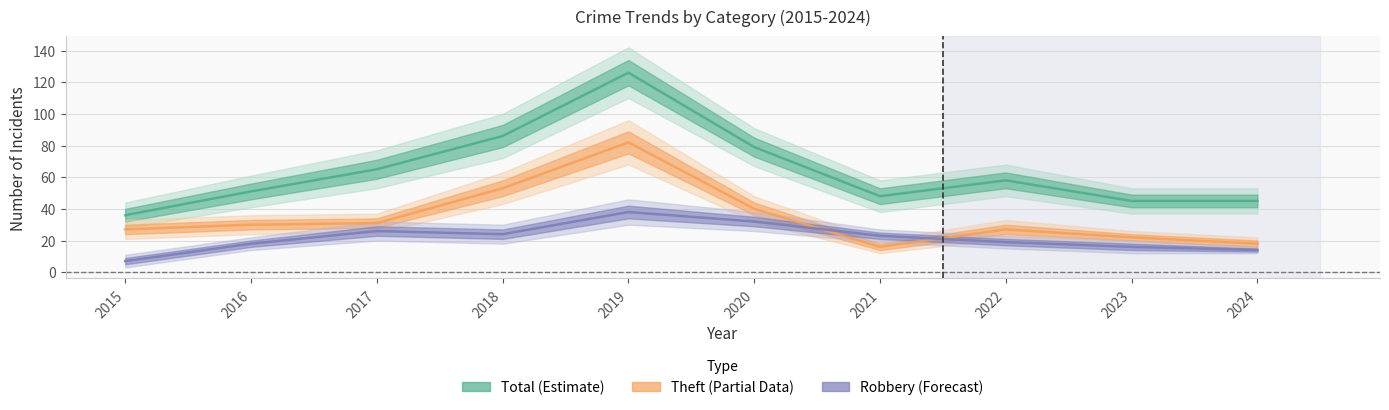

Rank the series by their average value, from highest to lowest.

Total, Theft, Robbery